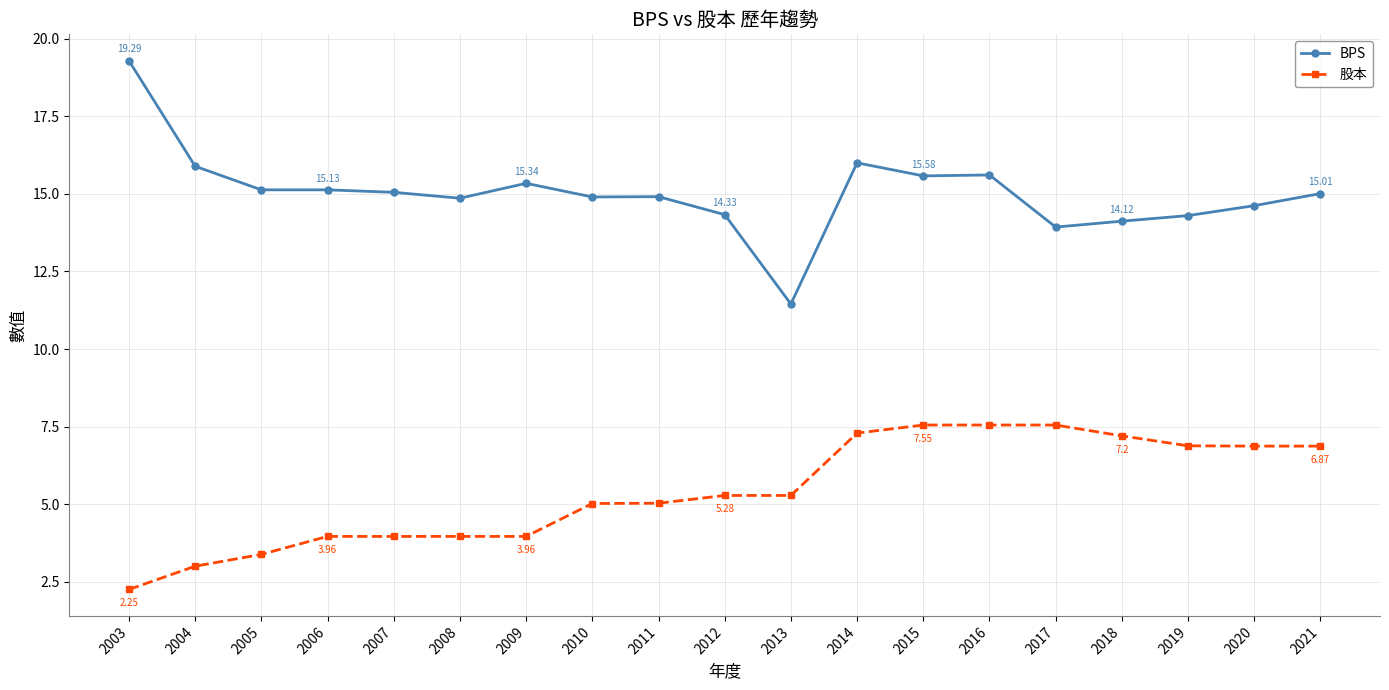

What are all the series names shown in the legend?

BPS, 股本